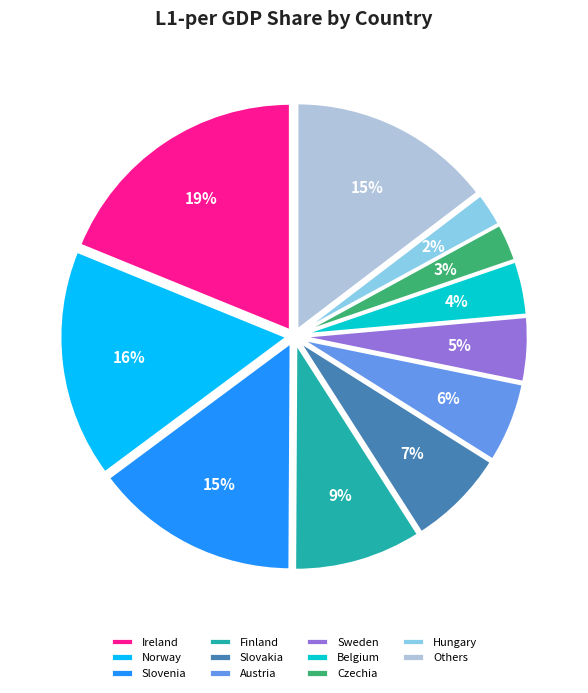

Which category has the biggest portion of the pie?

Ireland